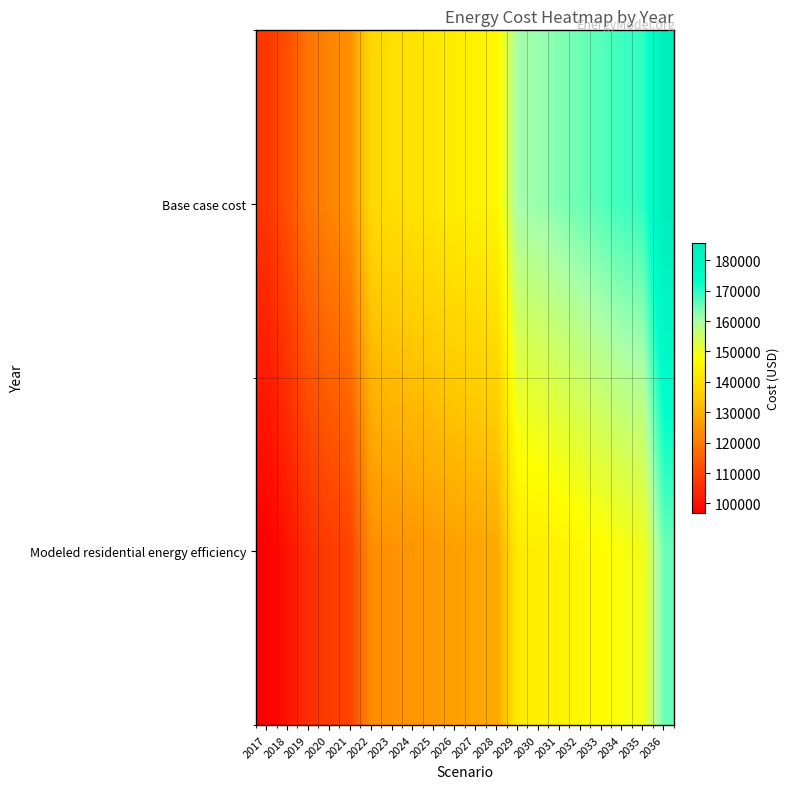

Which series has the largest total across all categories?

Base case cost